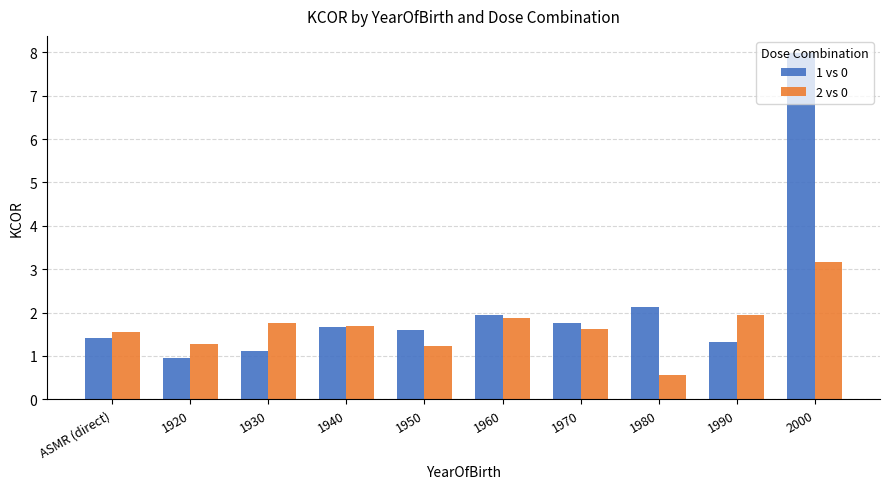

Which series has the largest range (max minus min)?

1 vs 0